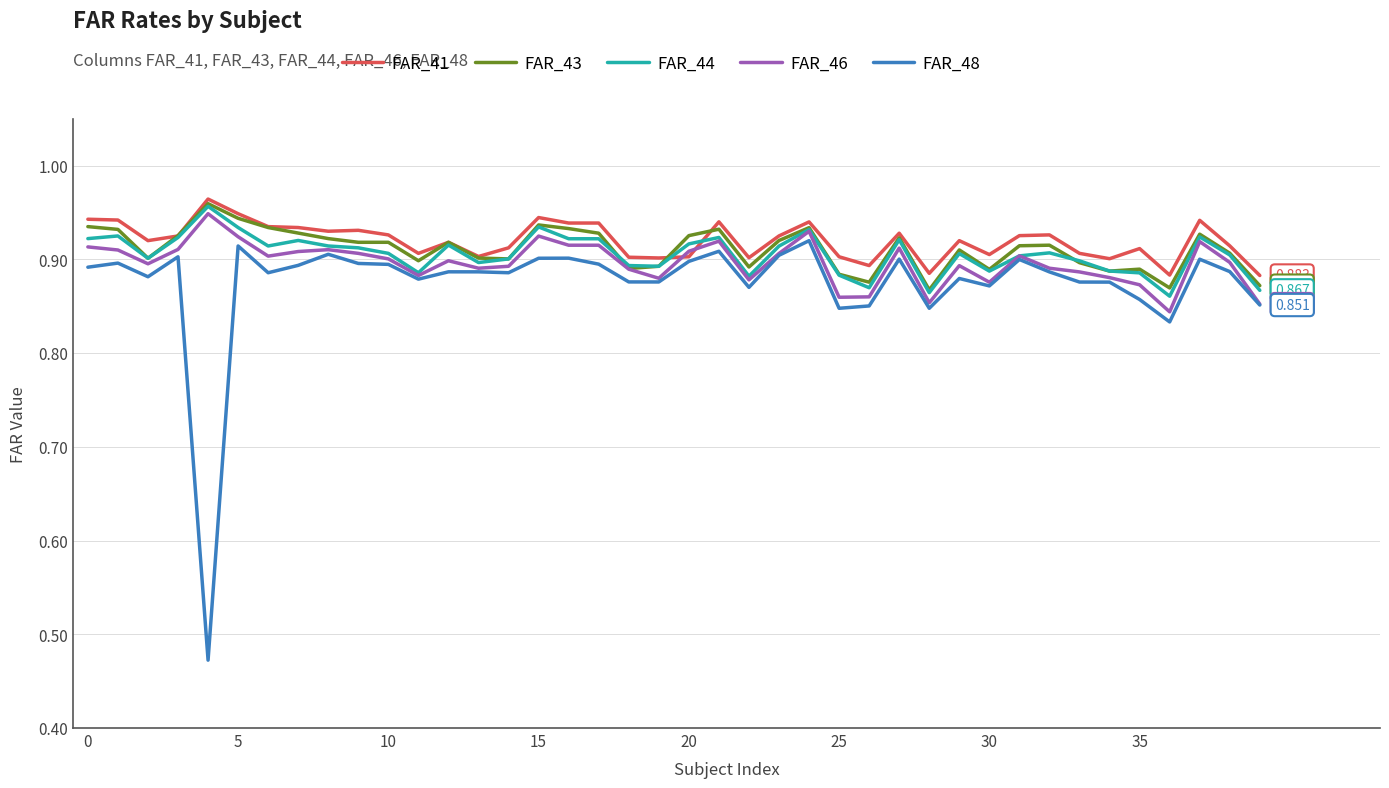

True or false: FAR_41 and FAR_48 cross at least once.

False